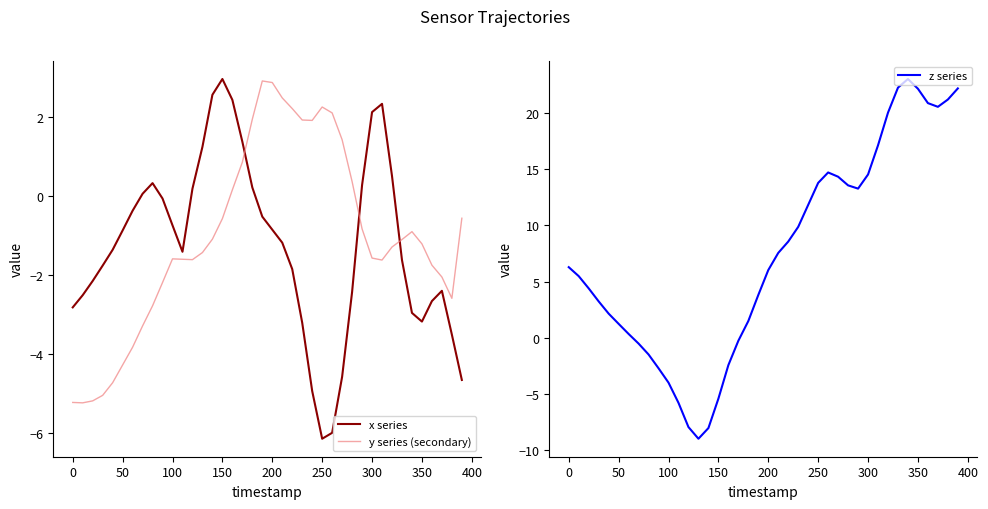

True or false: x series has a value of -6.2 at 250.

True